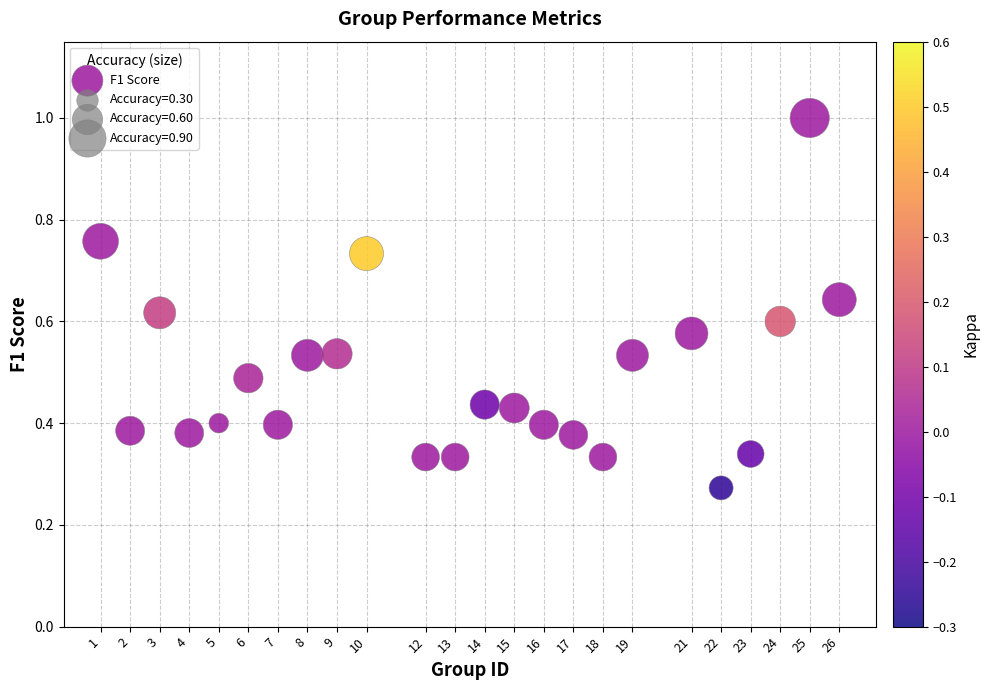

What is the range of X values (max minus min)?

25.0